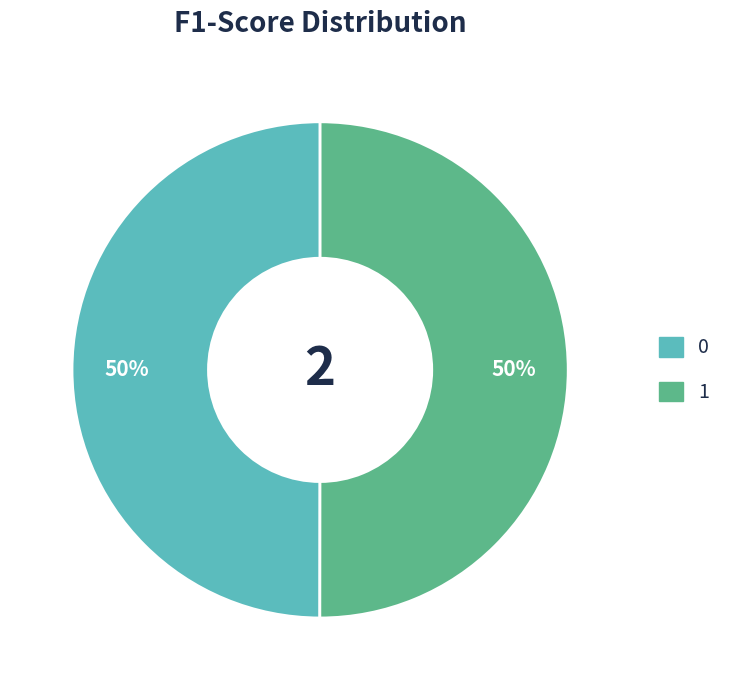

Is the sum of 1 and 0 greater than half?

Yes